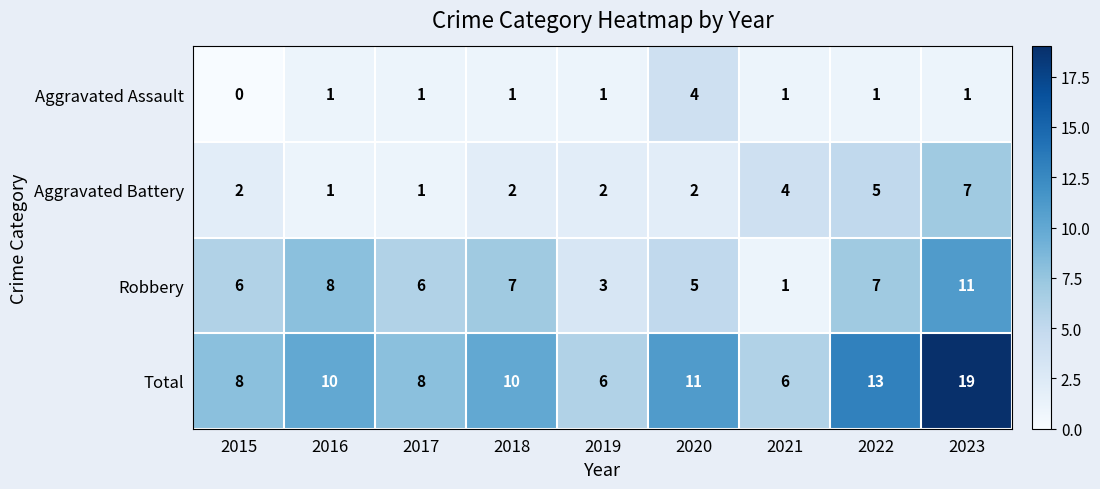

The Aggravated Battery series shows 3 at 2019. True or false?

False